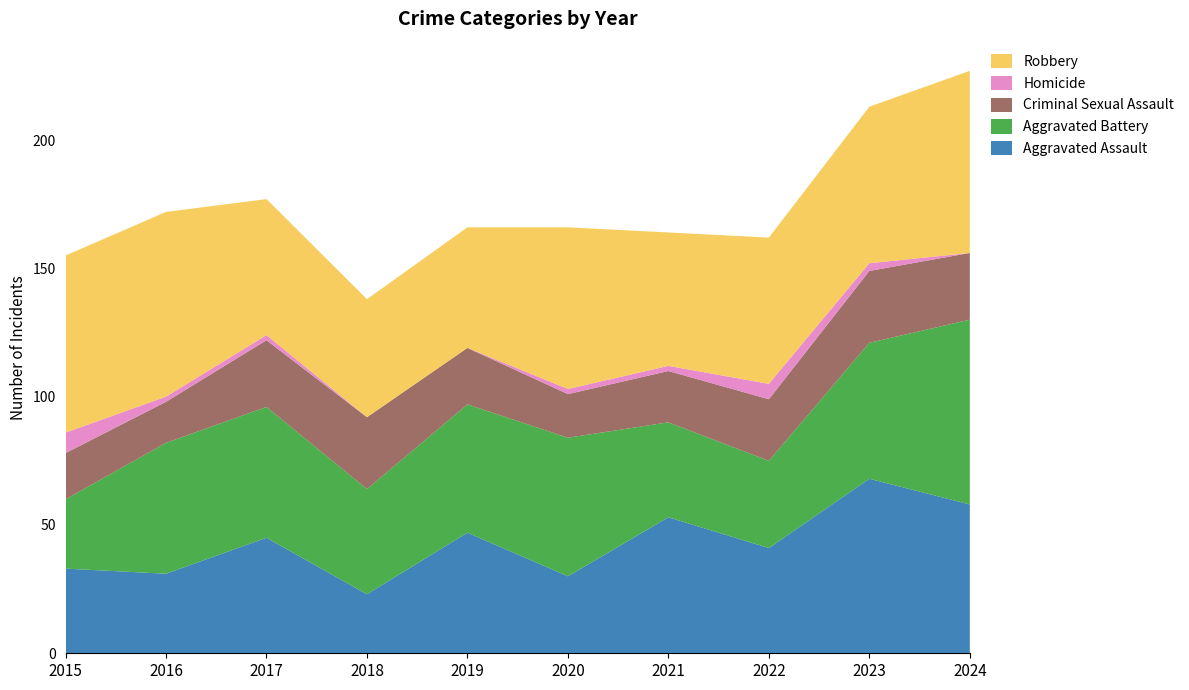

Reading left to right, what are all the values shown in this chart?

Aggravated Assault: 33	31	45	23	47	30	53	41	68	58
Aggravated Battery: 27	51	51	41	50	54	37	34	53	72
Criminal Sexual Assault: 18	16	26	28	22	17	20	24	28	26
Homicide: 8	2	2	0	0	2	2	6	3	0
Robbery: 69	72	53	46	47	63	52	57	61	71